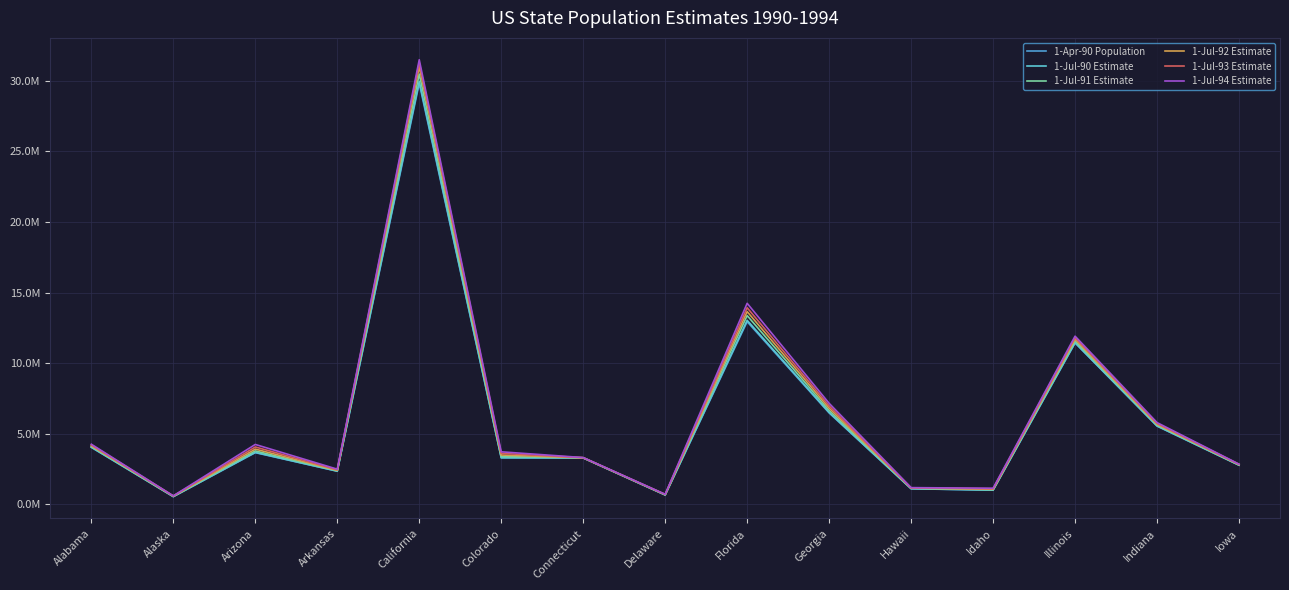

True or false: 1-Jul-94 Estimate and 1-Jul-90 Estimate cross at least once.

False